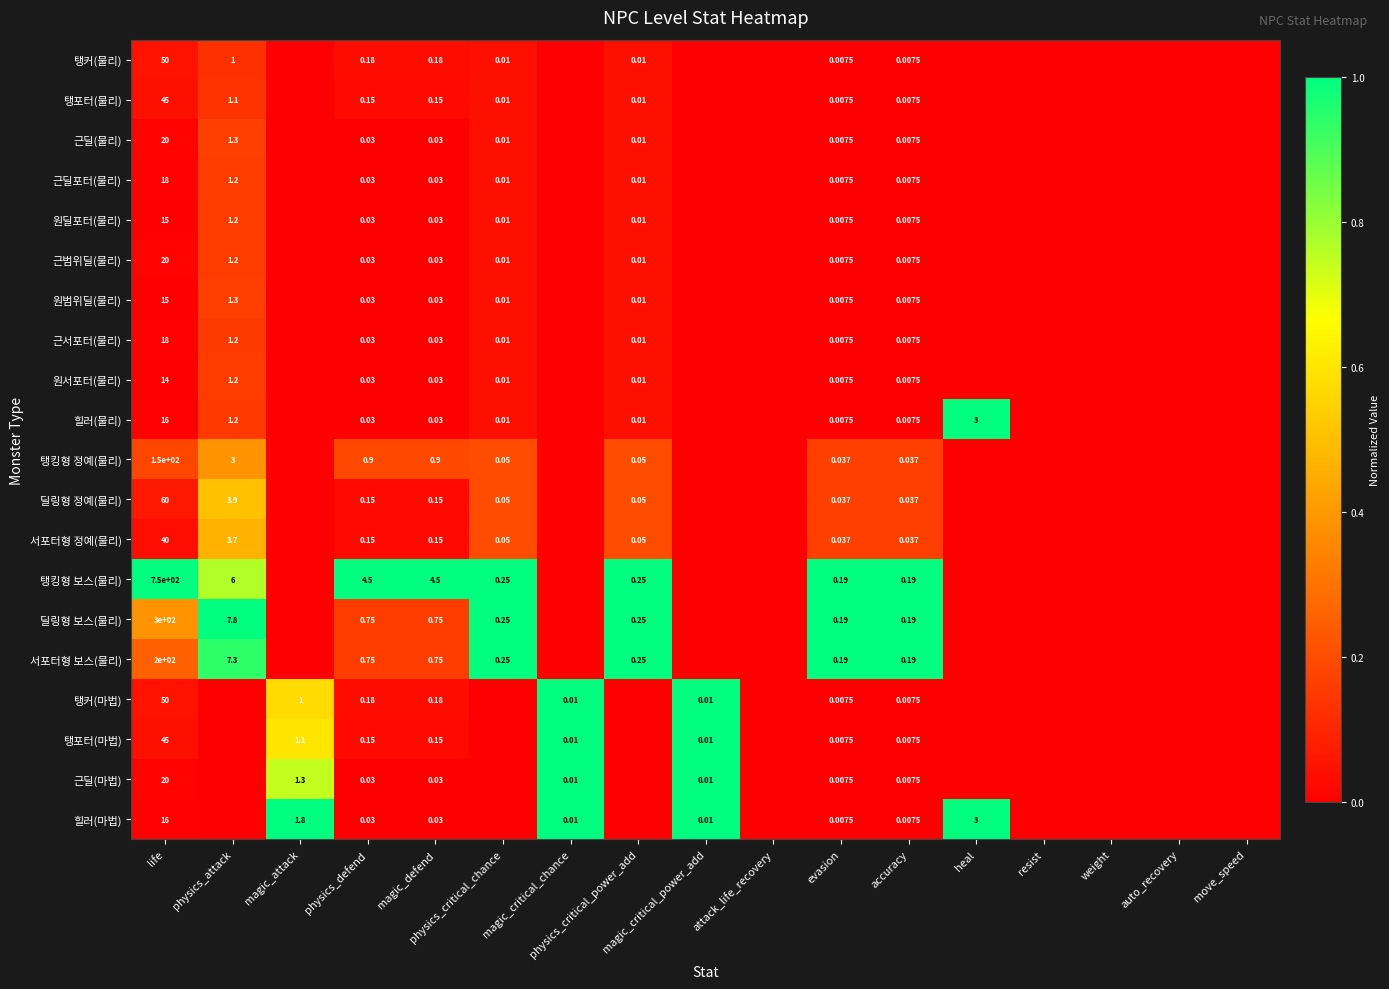

What is the spread (max minus min) of values at physics_defend?

4.5